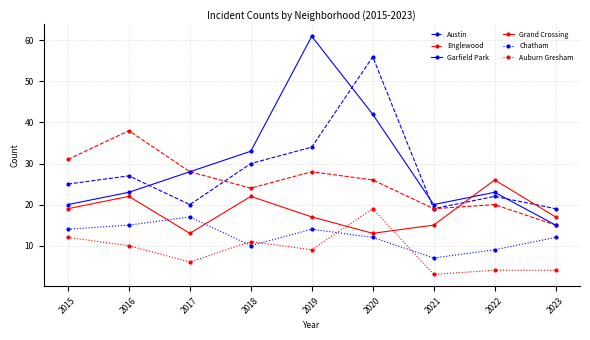

What is the difference between the maximum and minimum values in the Garfield Park series?

46